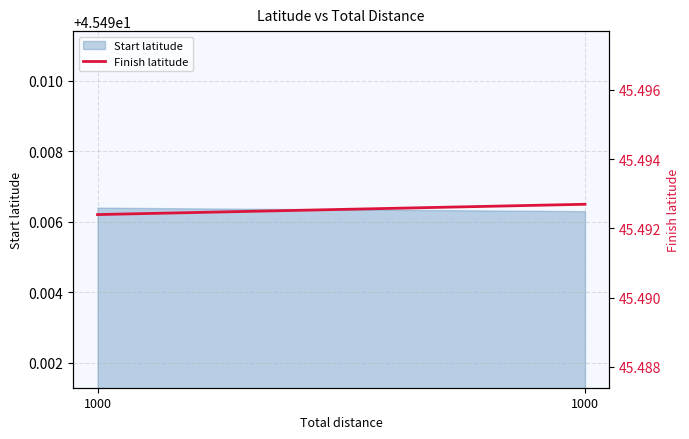

What is the sum of all values?

91.0